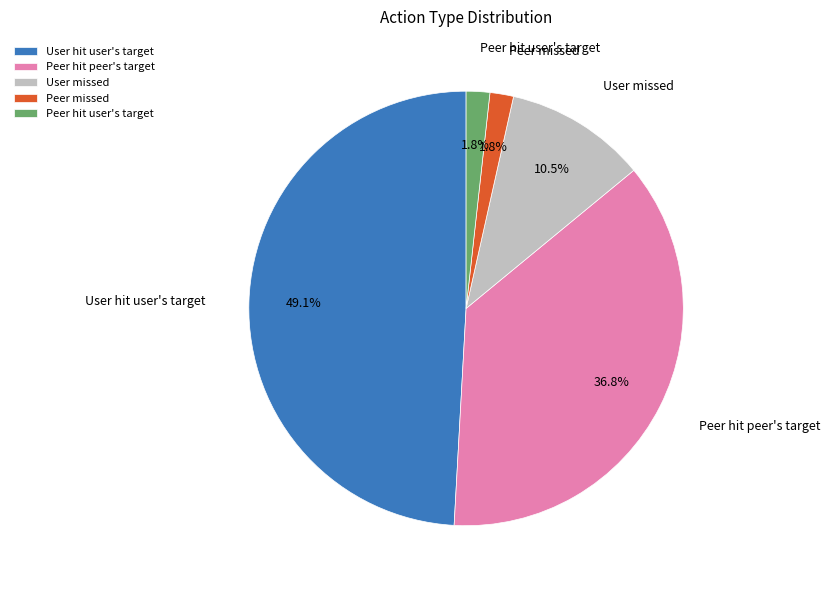

Is it true that User missed is 17% of the pie?

False